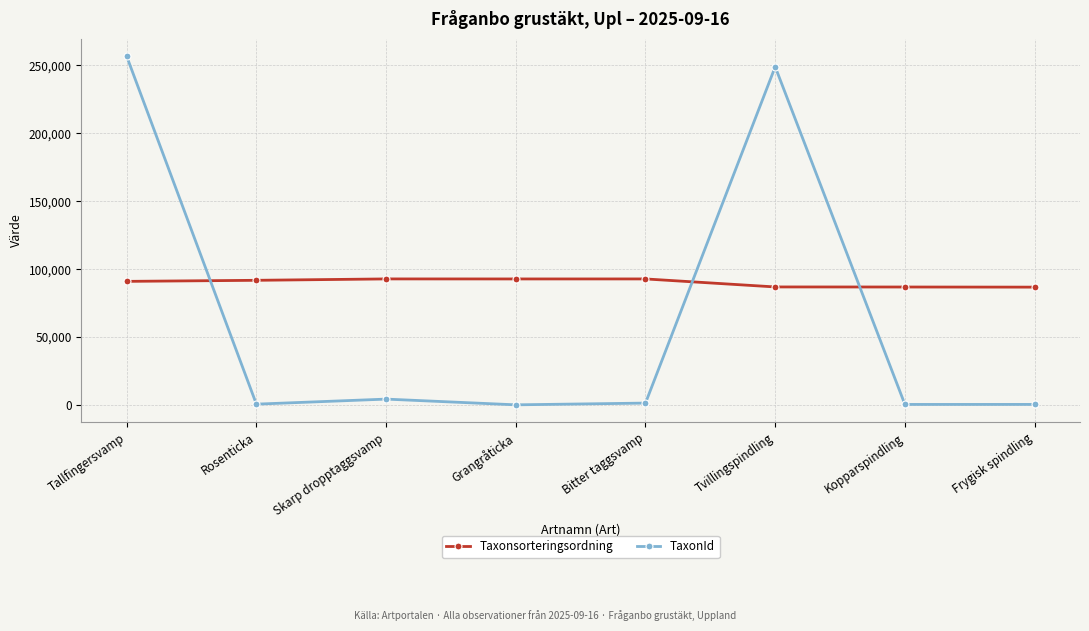

Which series has the widest spread of values?

TaxonId